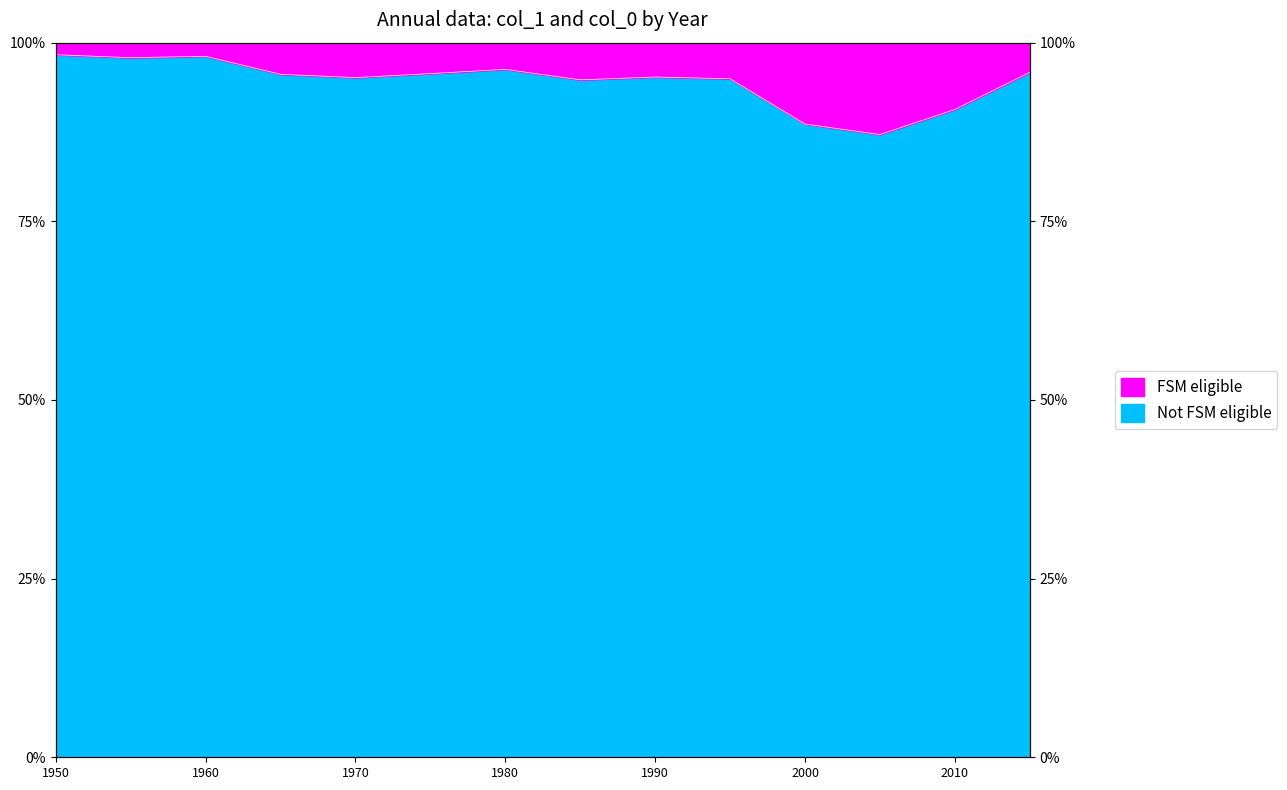

Which has a higher value, 1955 or 1970?

1955